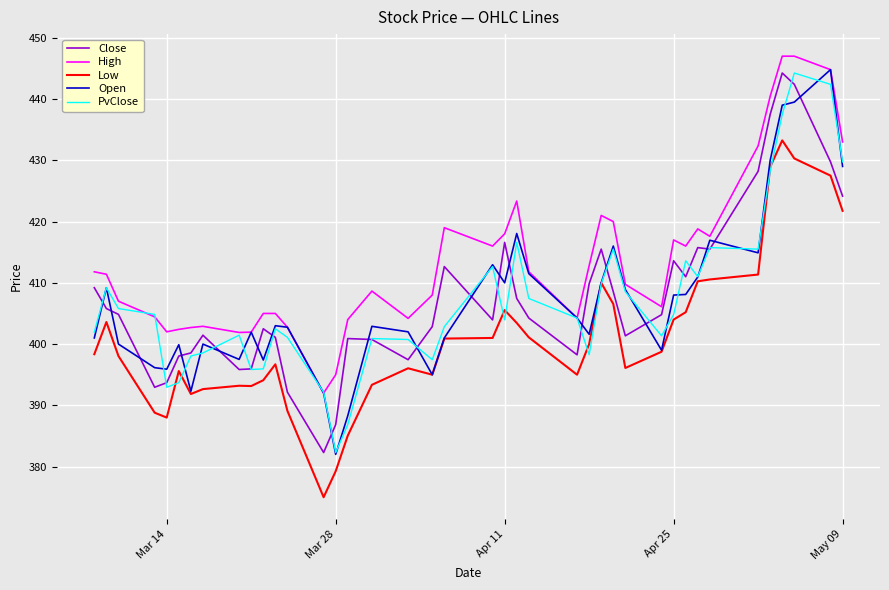

True or false: Close has more than 1 points higher than both neighbors.

True